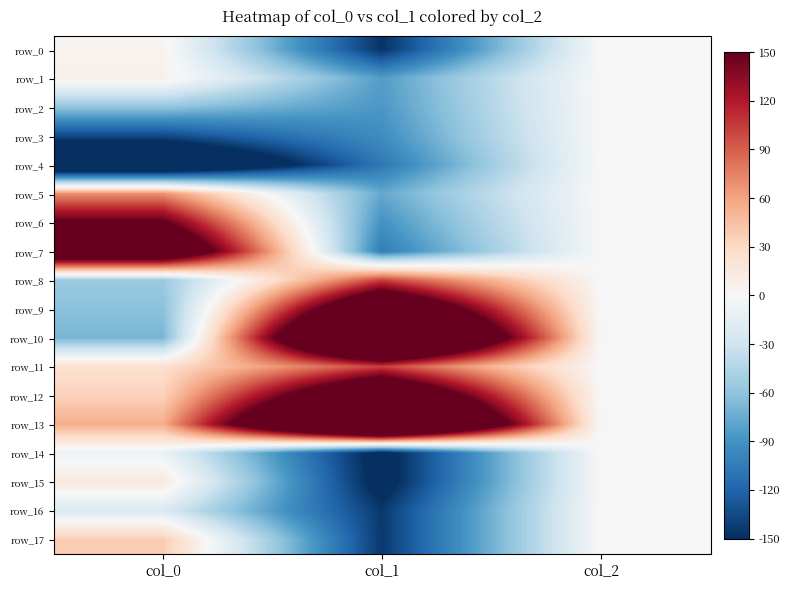

At col_2, list the series in order from smallest to largest.

row_0, row_1, row_2, row_3, row_4, row_5, row_6, row_7, row_8, row_9, row_10, row_11, row_12, row_13, row_14, row_15, row_16, row_17